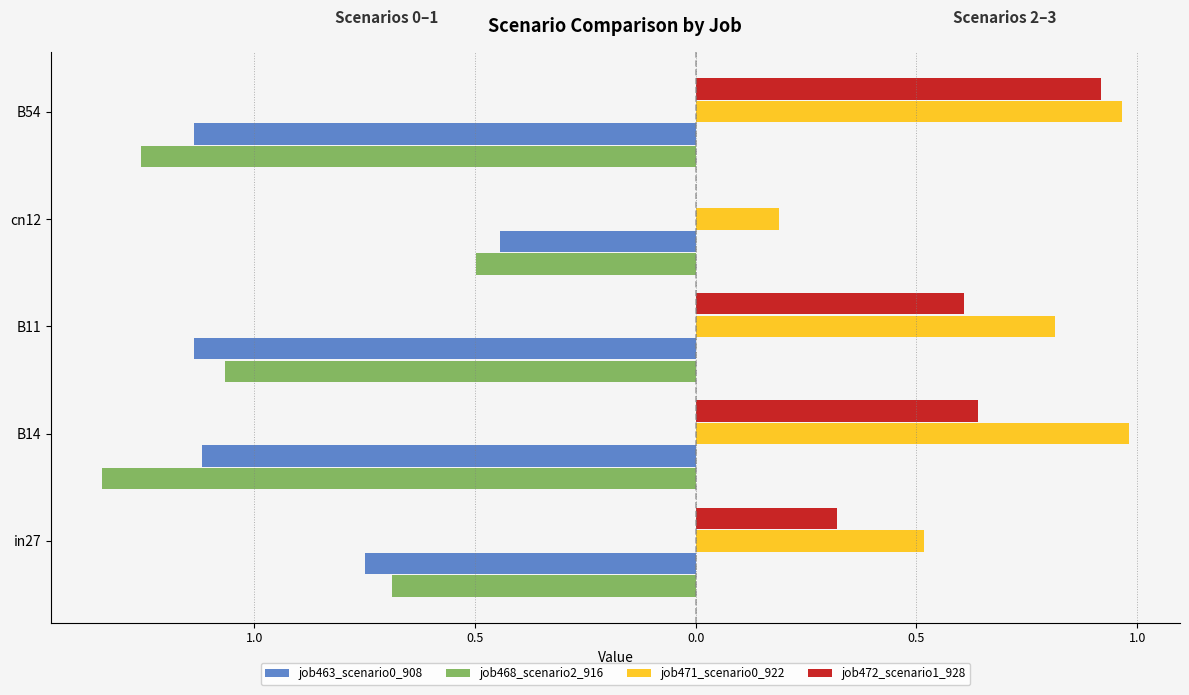

What are all the series names shown in the legend?

job463_scenario0_908, job468_scenario2_916, job471_scenario0_922, job472_scenario1_928